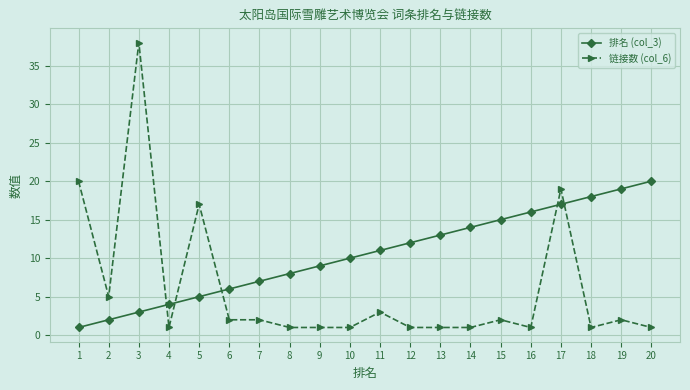

Which series has the largest total across all categories?

排名 (col_3)